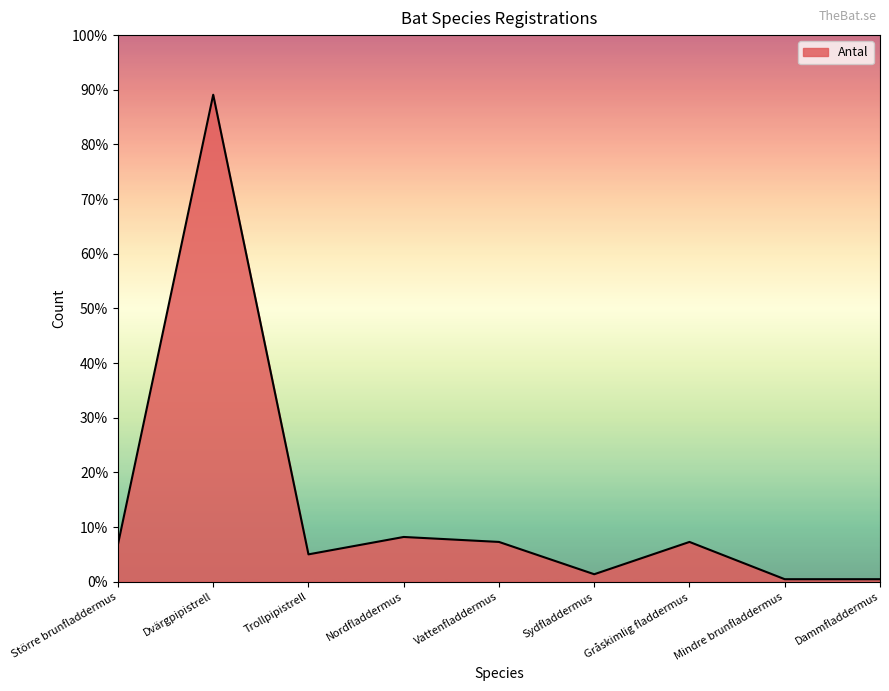

Is this an area chart (filled region under the line)?

Yes